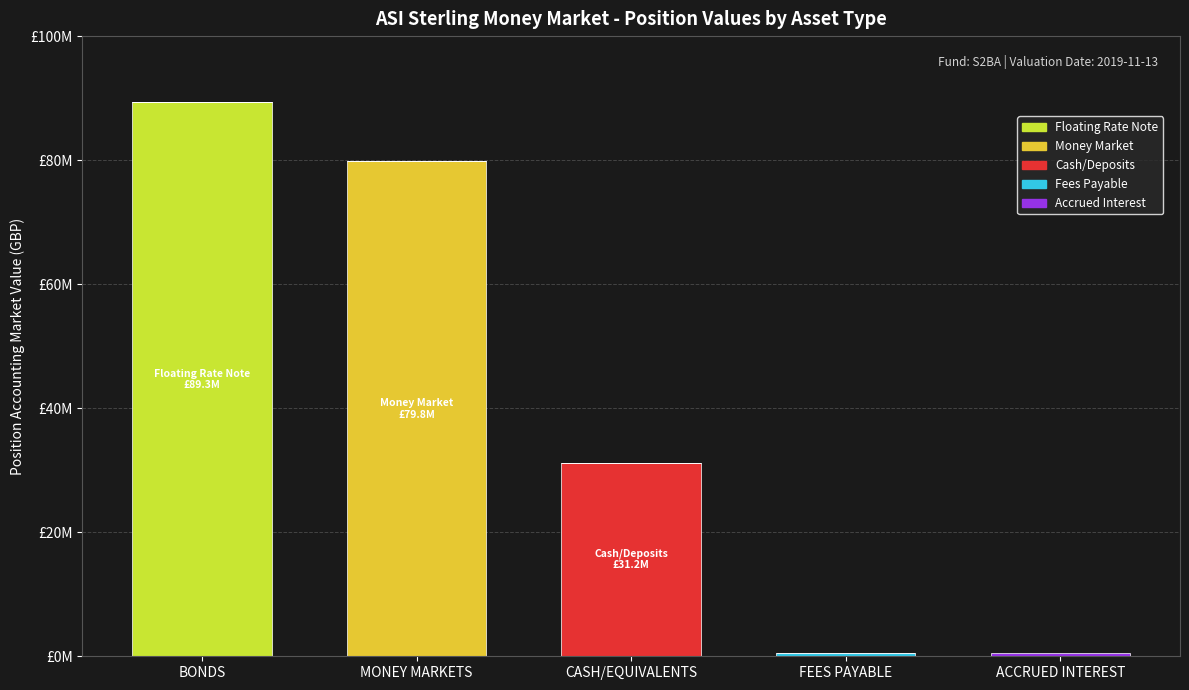

Are the bars grouped side by side (vs. stacked)?

No